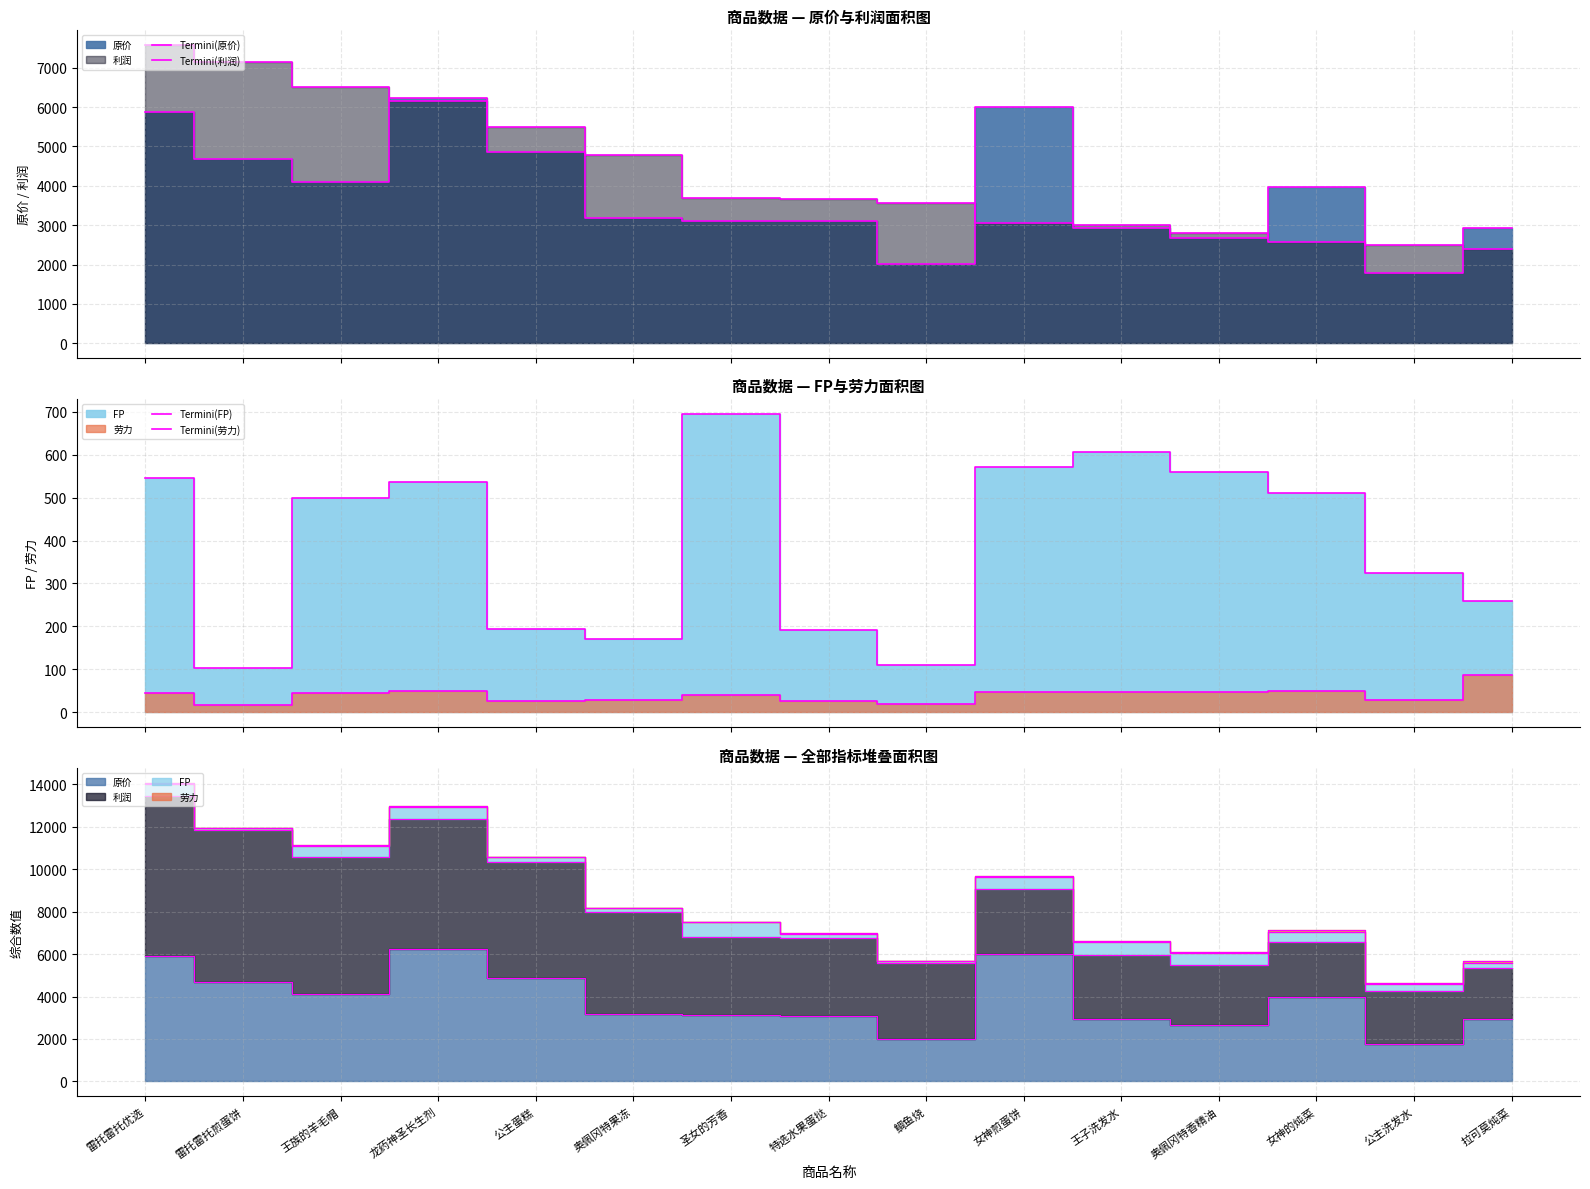

What is the sum of all Termini(原价) values?

57470